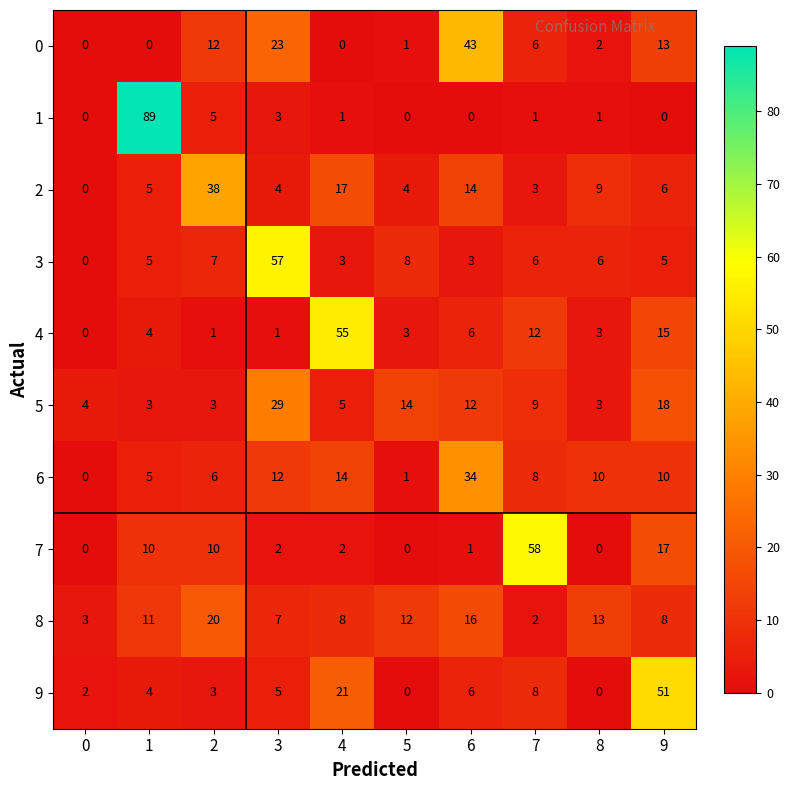

What is the total value across all series at 5?

43